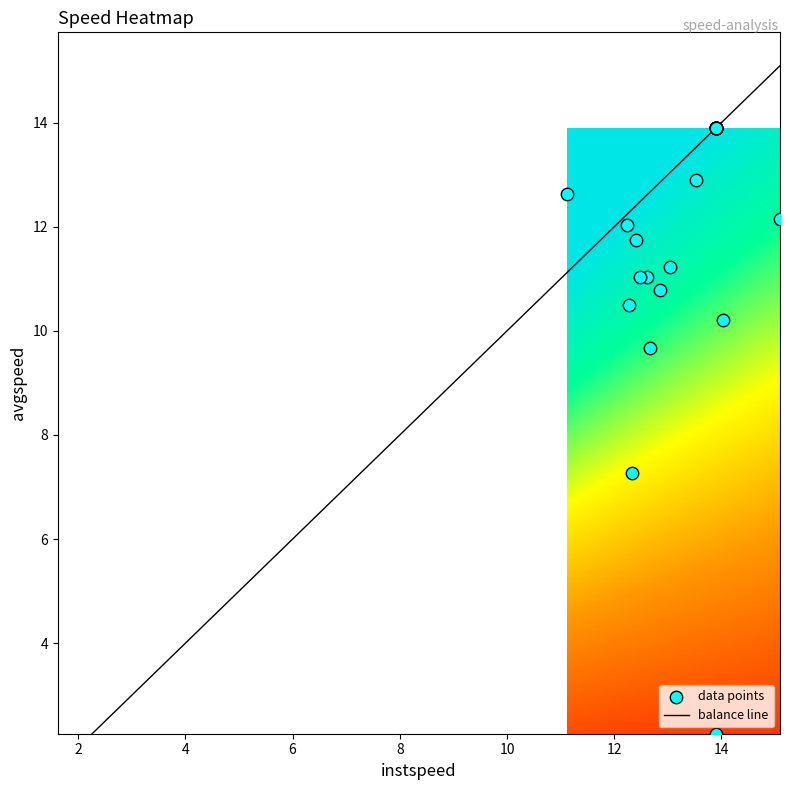

What is the lowest value of the balance line series?

2.3